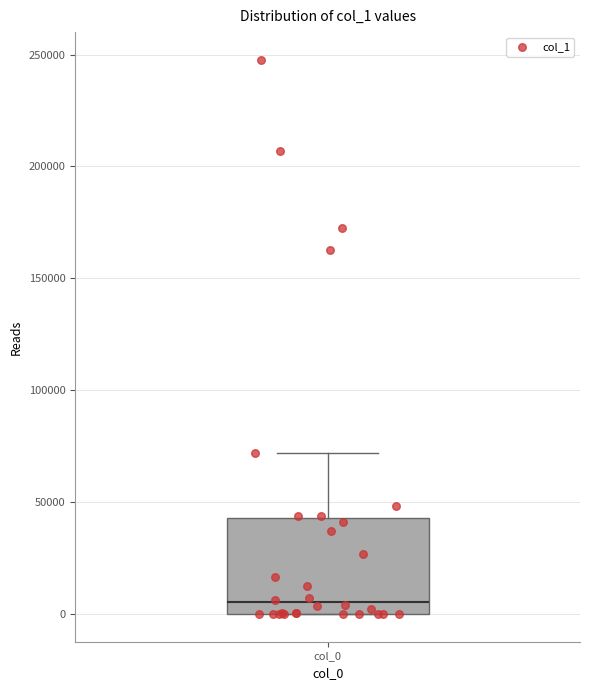

Transcribe this box plot: give where the median line is, the range the box spans, and where the two whiskers end, as read against the y-axis. The values are not printed on the chart, so give them approximately, as read against the axis.

median 5000, box 0 to 45000, whiskers 0 to 70000